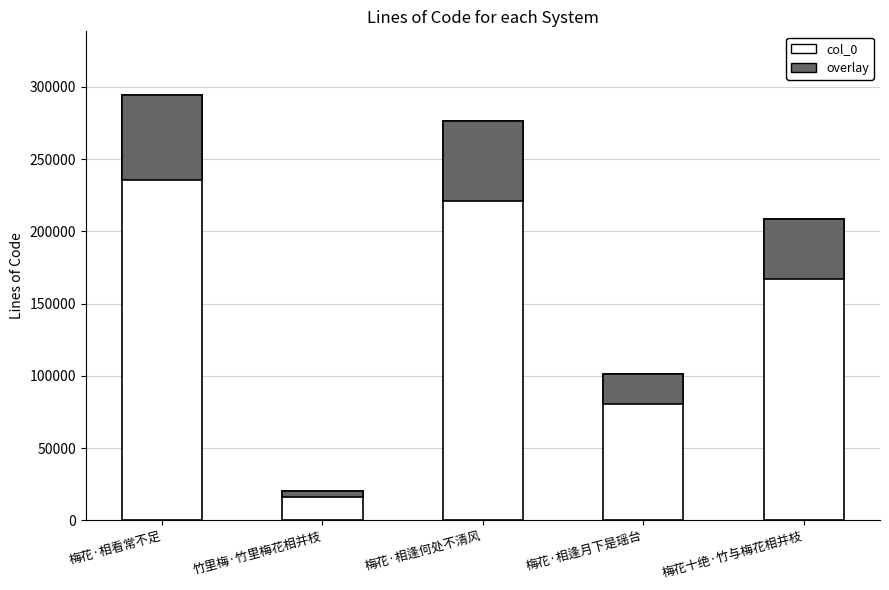

Rank the categories by value from highest to lowest.

梅花·相看常不足, 梅花·相逢何处不清风, 梅花十绝·竹与梅花相并枝, 梅花·相逢月下是瑶台, 竹里梅·竹里梅花相并枝